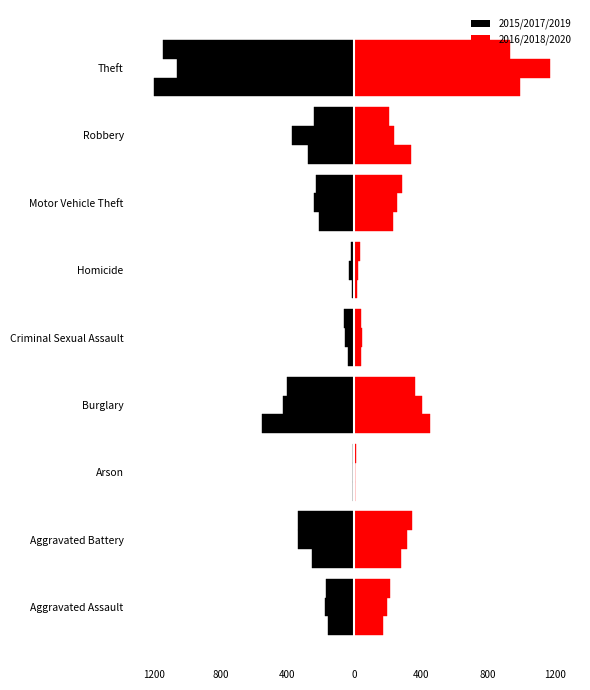

How many bars are there in each group?

6